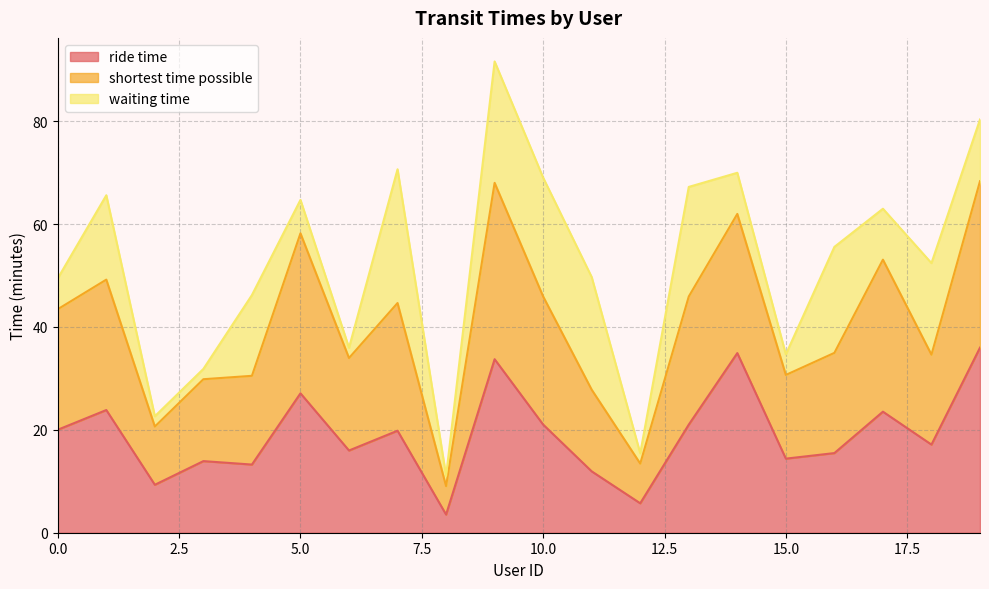

What is the total value across all series at 10.0?

69.0